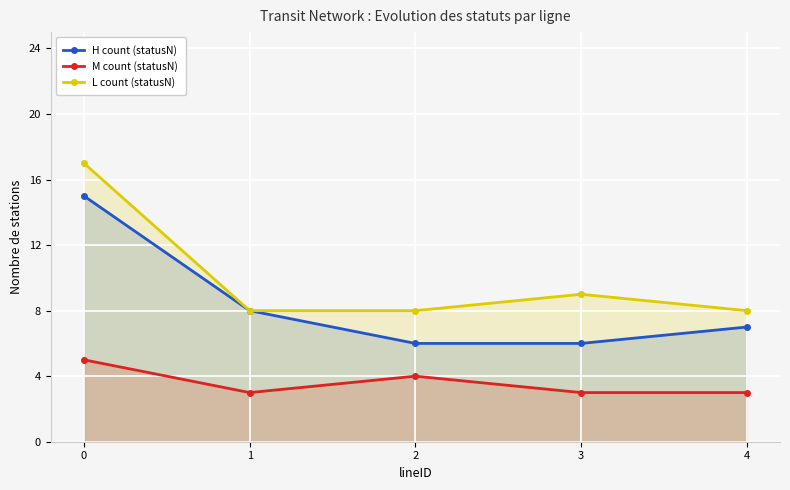

Rank the series by their maximum value, from lowest to highest.

M count (statusN), H count (statusN), L count (statusN)